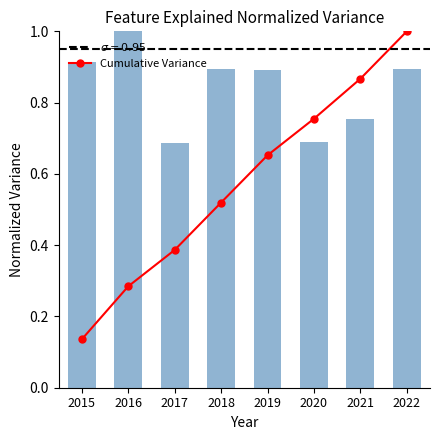

Which series has the widest spread of values?

Cumulative Variance